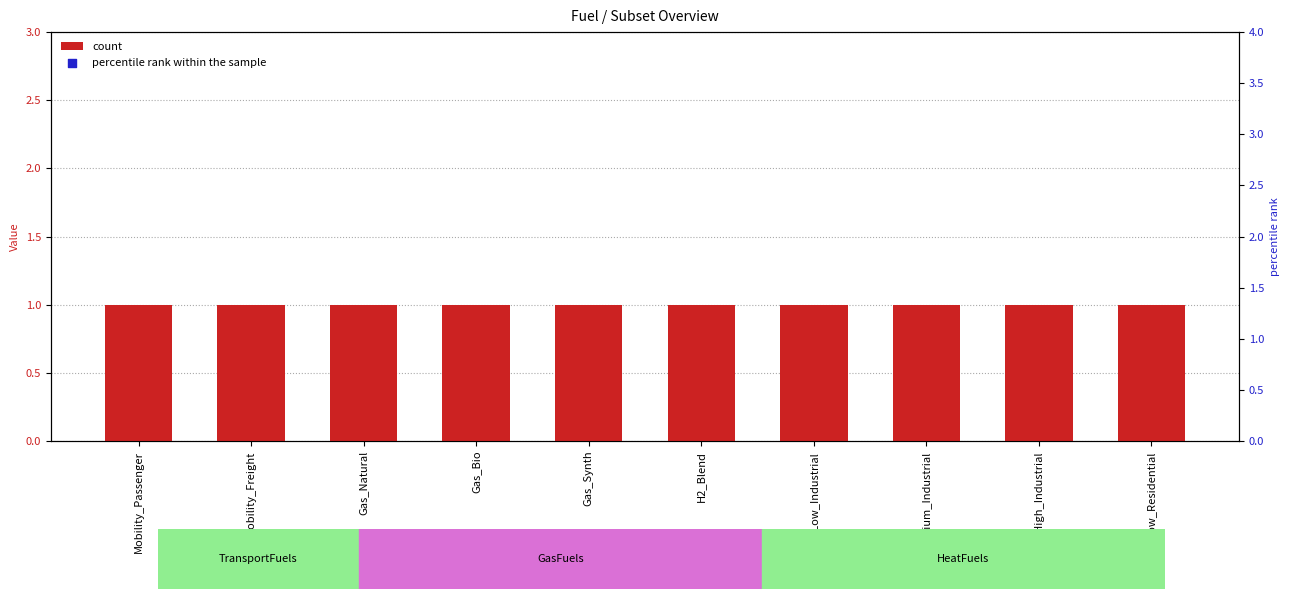

At which category is the sum across all series the highest?

Mobility_Passenger